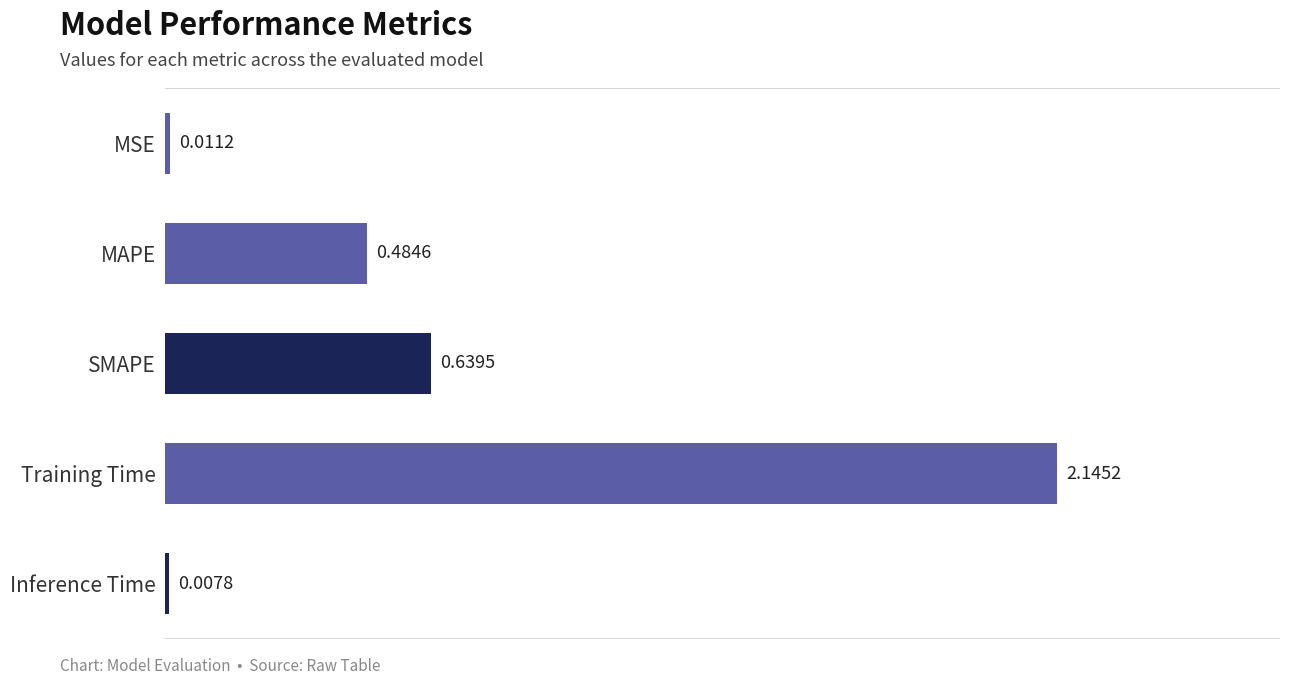

What is the change in value from MSE to SMAPE?

+0.6